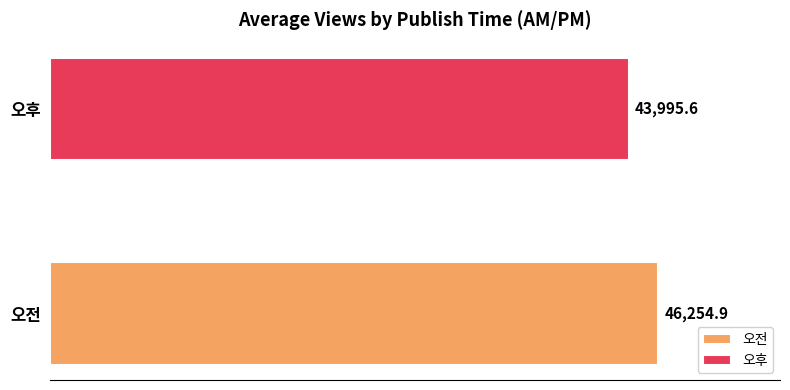

What is the minimum value for 오전?

46254.9